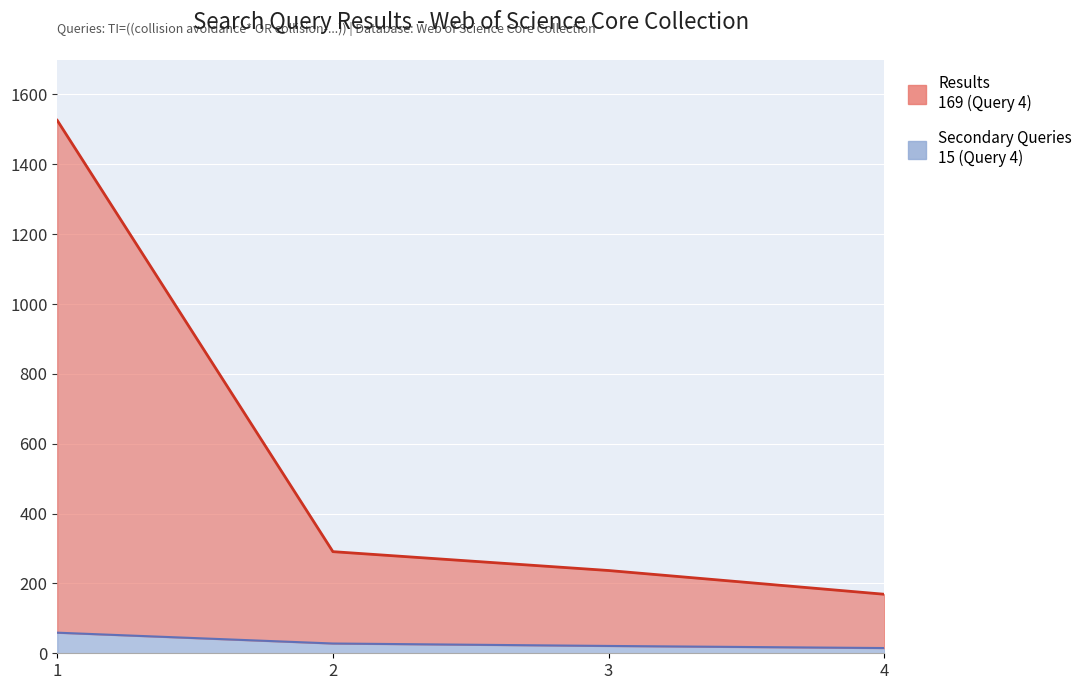

What is the value of the 3rd point from the left?

237